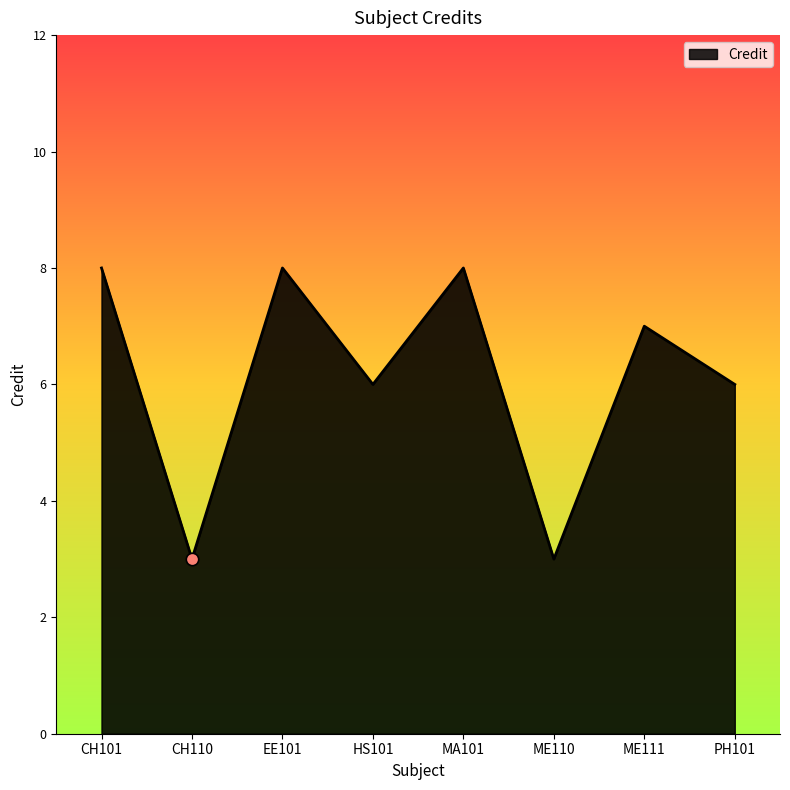

Approximately how many times larger is the value at PH101 compared to ME111?

0.9